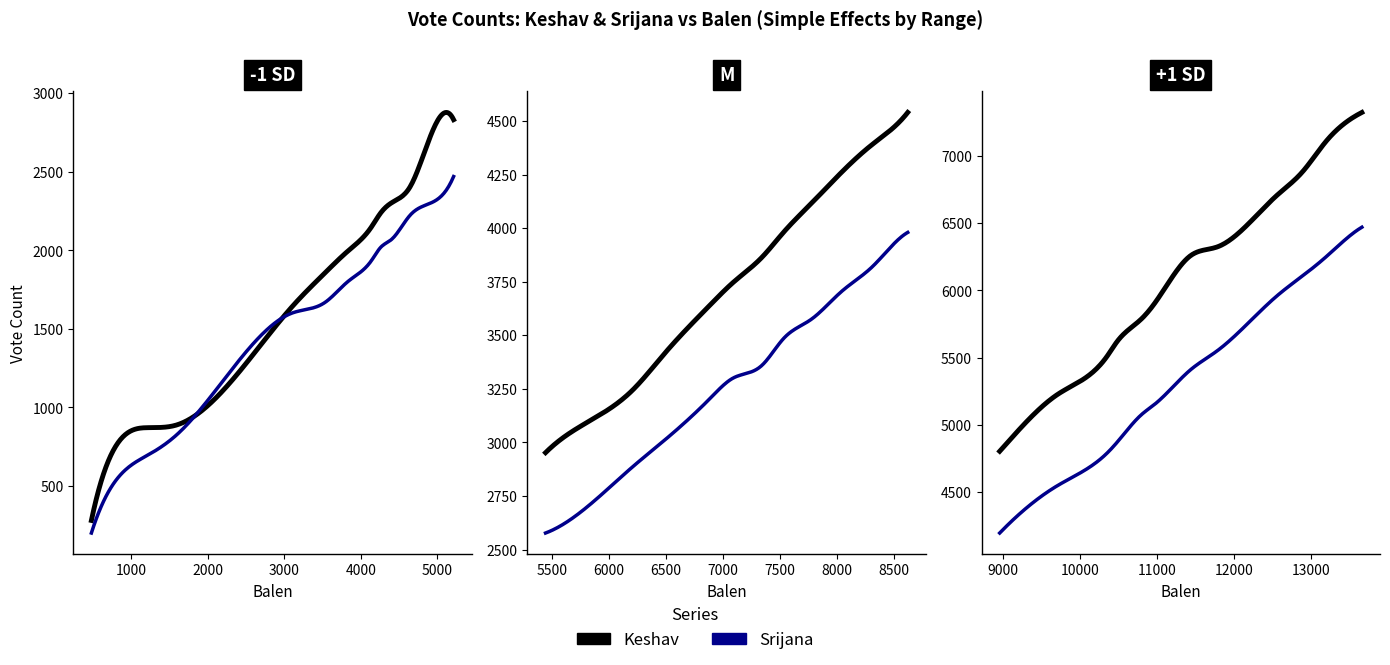

What is the sum of all Keshav values?

157779